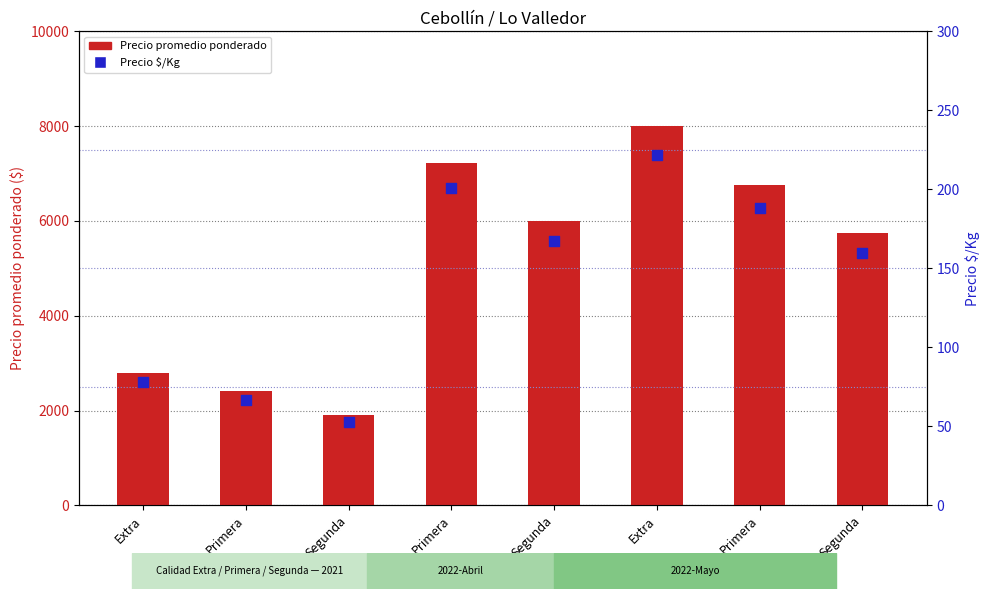

Is the value of Precio promedio ponderado at Primera greater than the value of Precio $/Kg at Segunda?

Yes